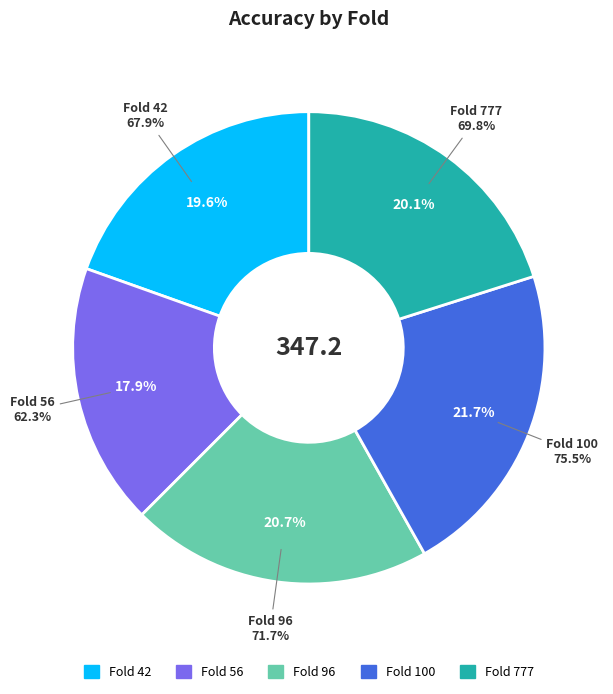

What percentage is the 42 slice, to the nearest percent?

20%